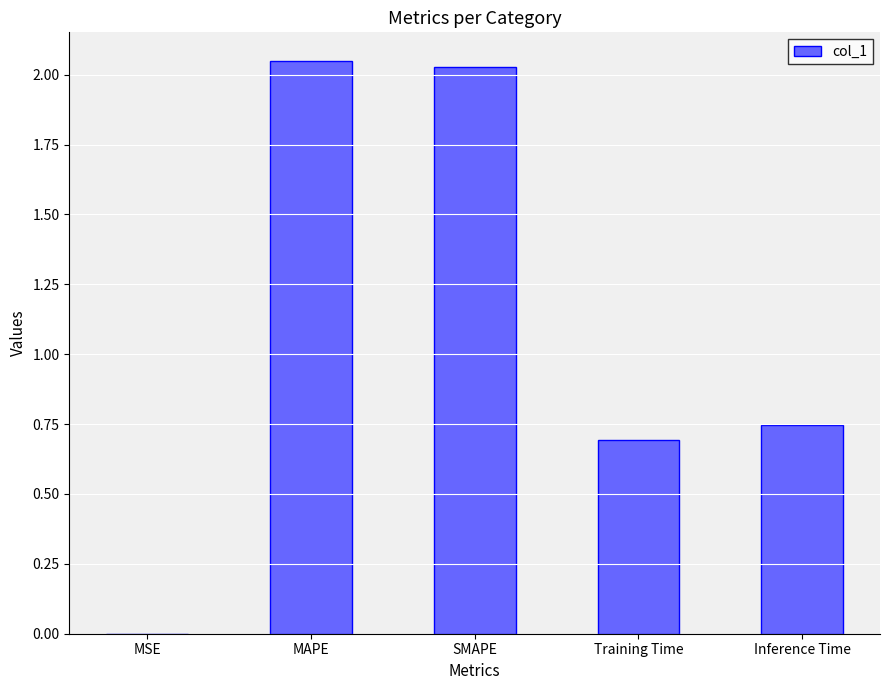

The value at MSE is 0.0. True or false?

True